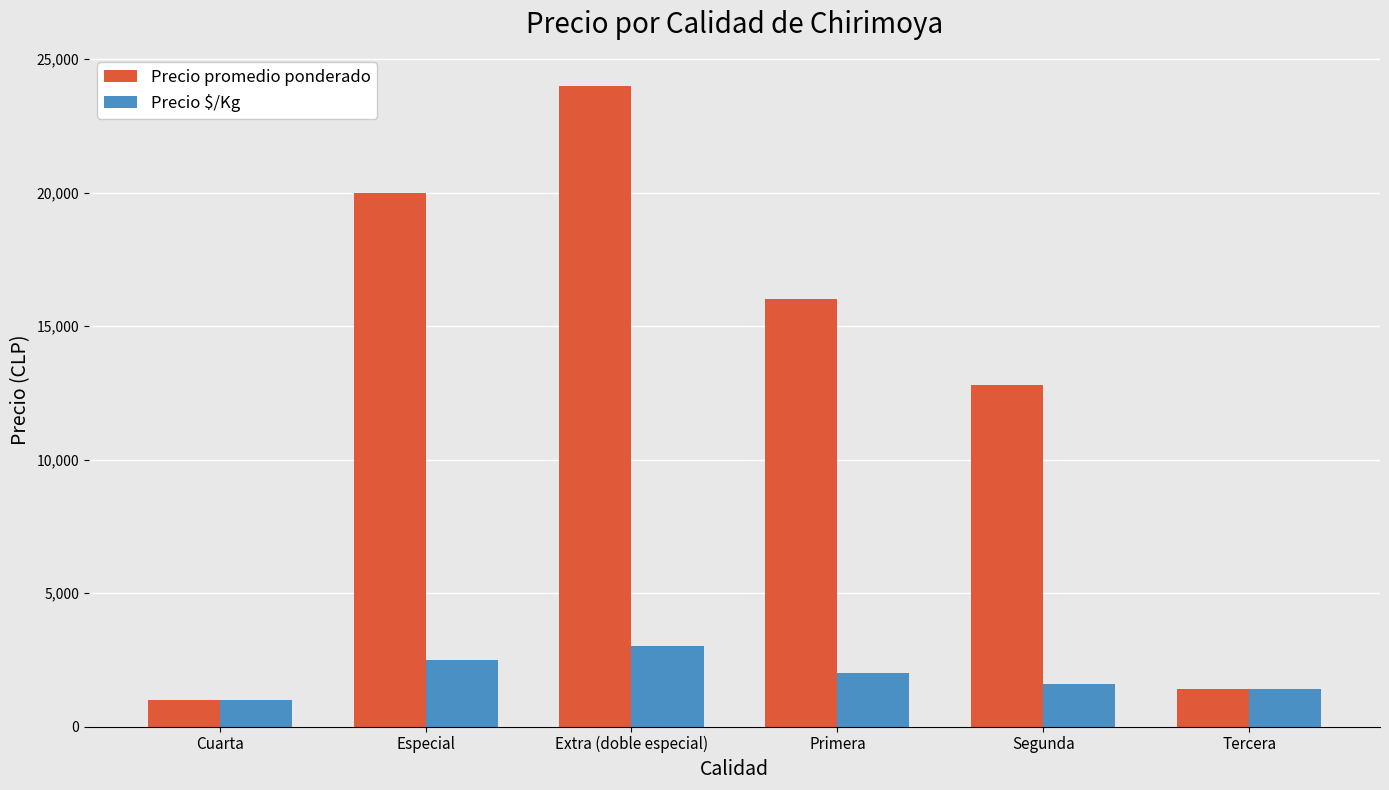

True or false: Precio promedio ponderado has a value of 24000 at Extra (doble especial).

True